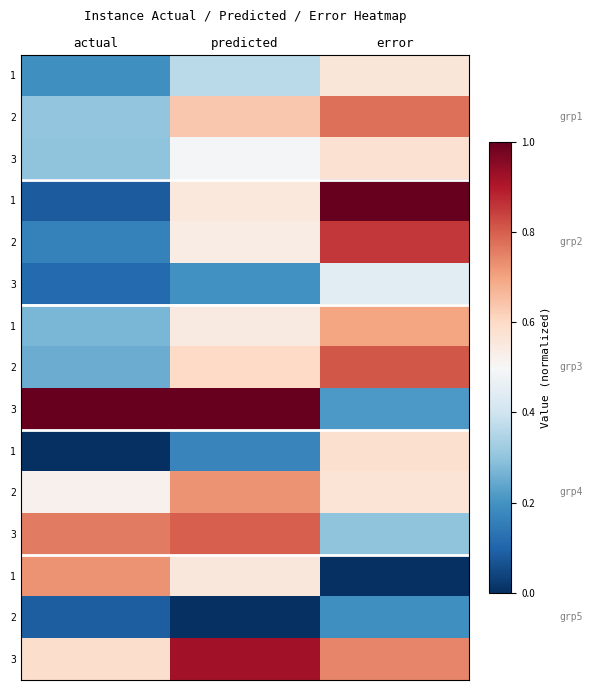

What is the difference between the highest and lowest values at predicted?

1.0